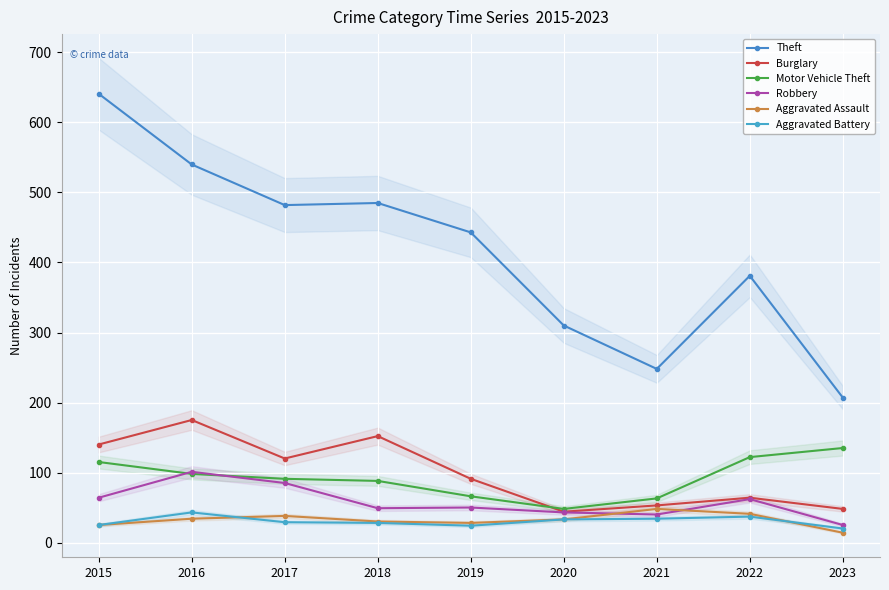

Where does the Robbery series first go above 50?

2015